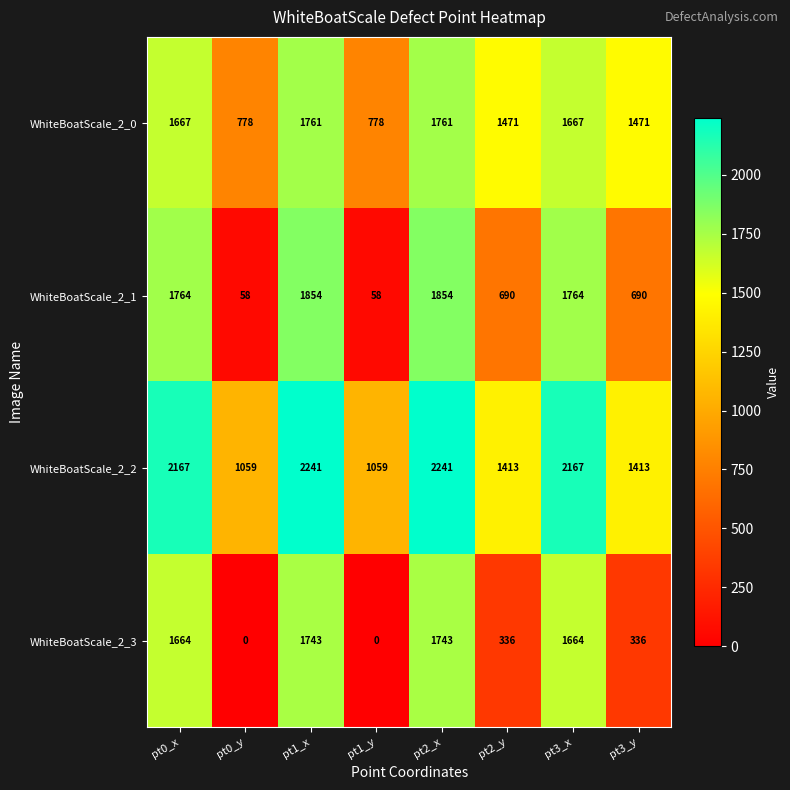

Rank the series by their average value, from highest to lowest.

WhiteBoatScale_2_2, WhiteBoatScale_2_0, WhiteBoatScale_2_1, WhiteBoatScale_2_3